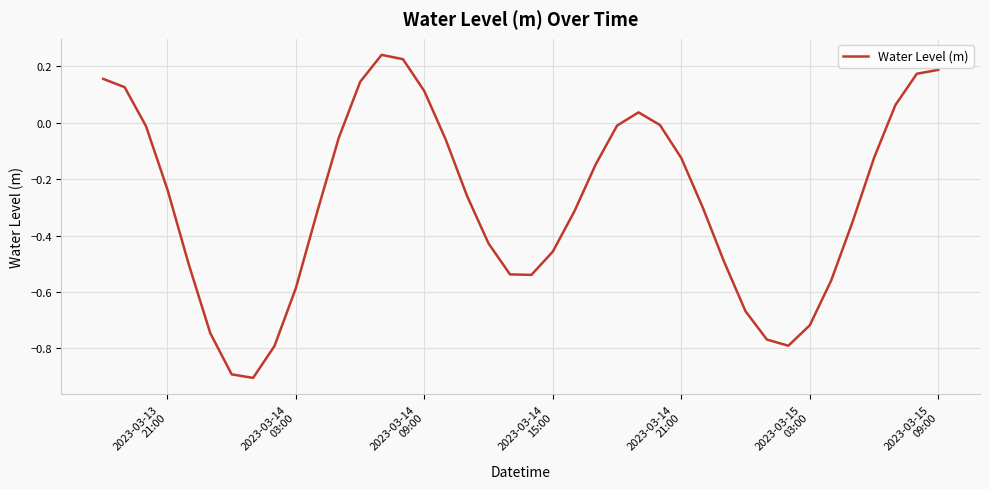

What is the minimum value shown in the chart?

-0.9